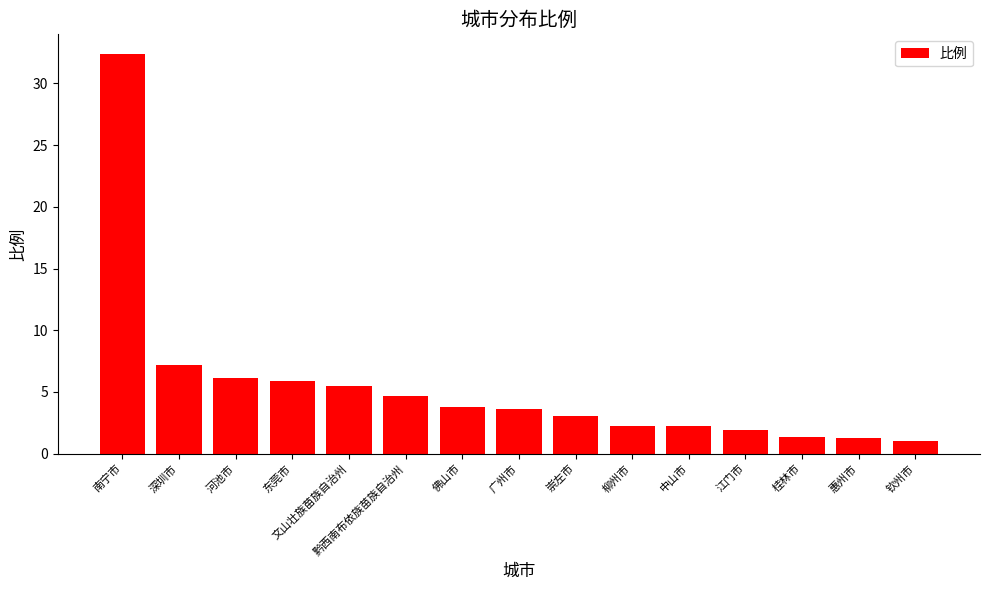

At which category does the chart reach its peak across all series?

南宁市